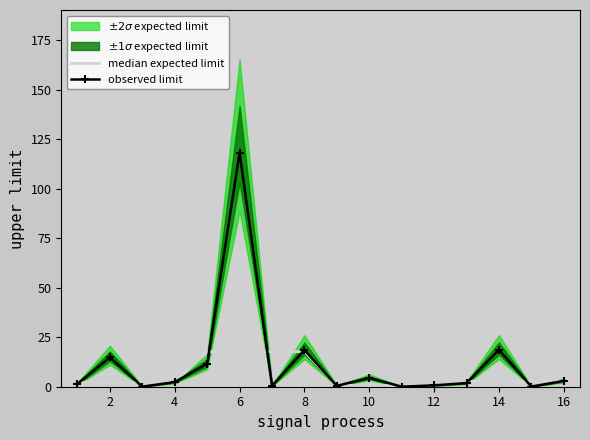

Does the chart have visible grid lines?

No